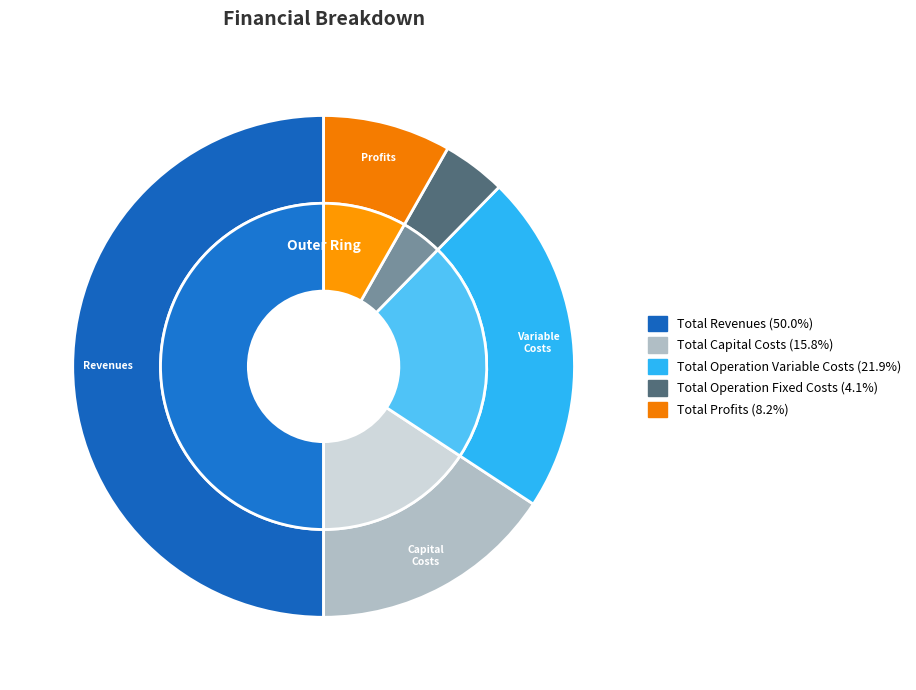

Is Total Profits the majority of the pie?

No